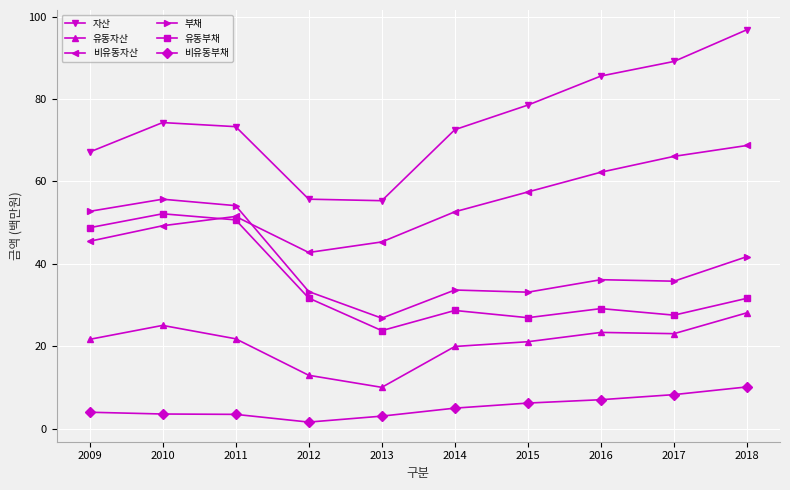

What are all the series names shown in the legend?

자산, 유동자산, 비유동자산, 부채, 유동부채, 비유동부채